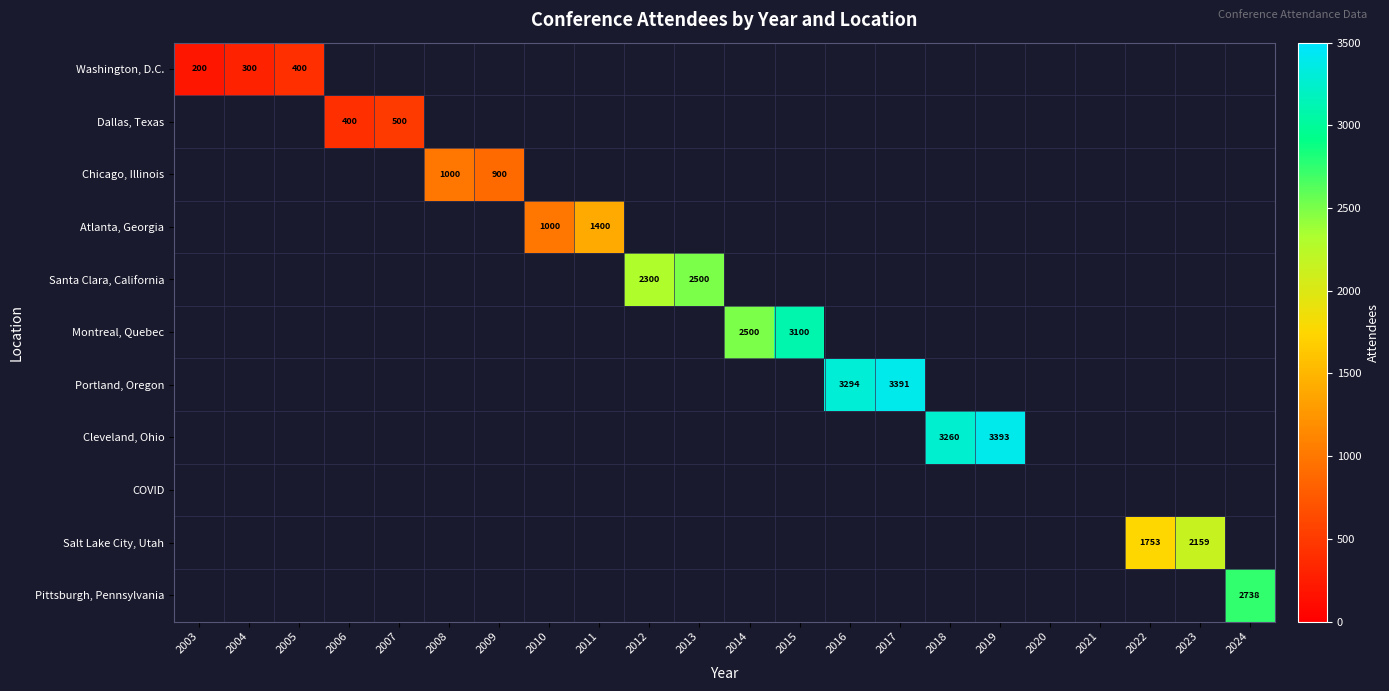

What is the smallest value displayed?

200.0